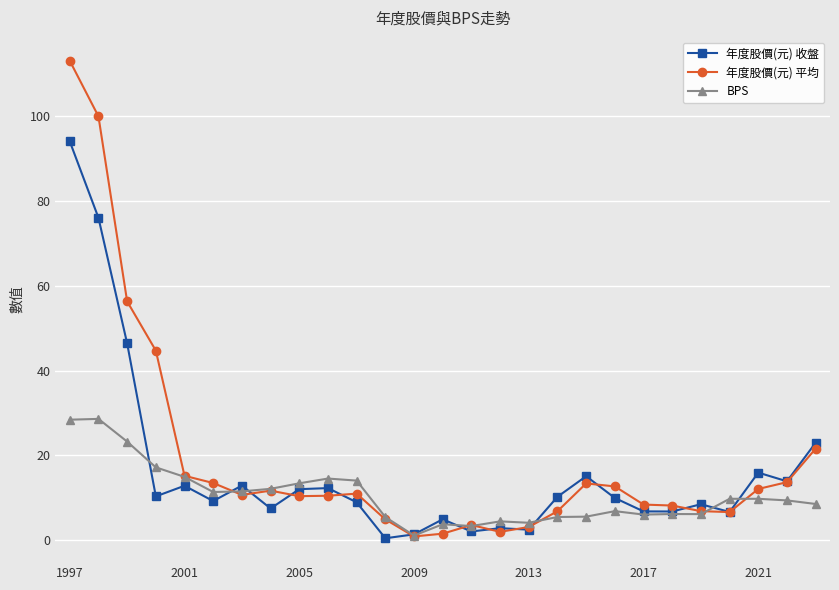

At how many categories does at least one series exceed 40?

4